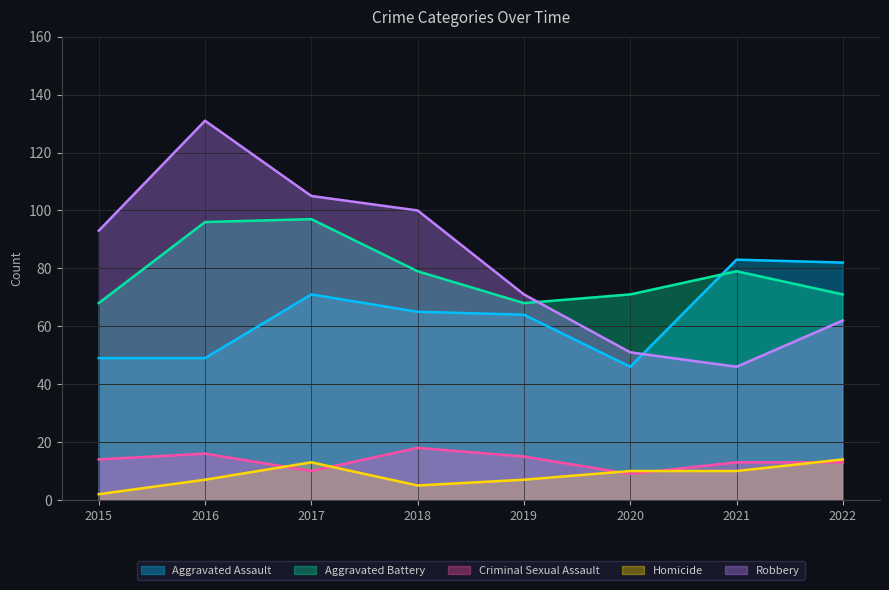

At which label is Aggravated Assault closest to 64?

2019